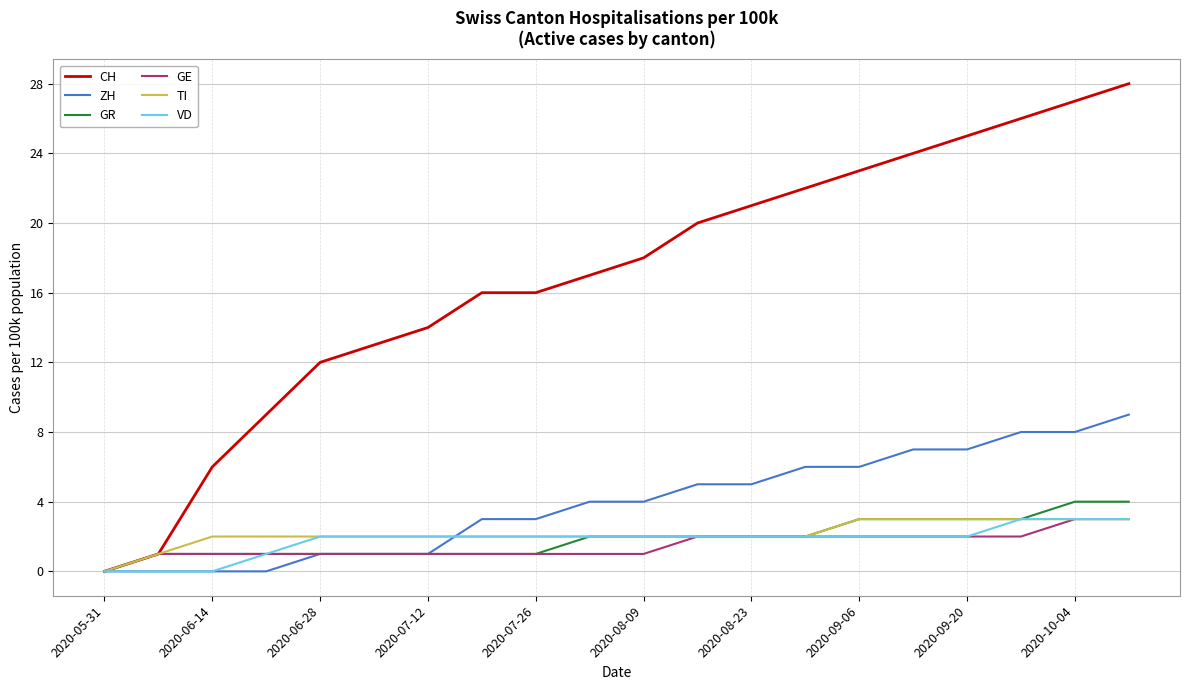

Which series has the largest total across all categories?

CH